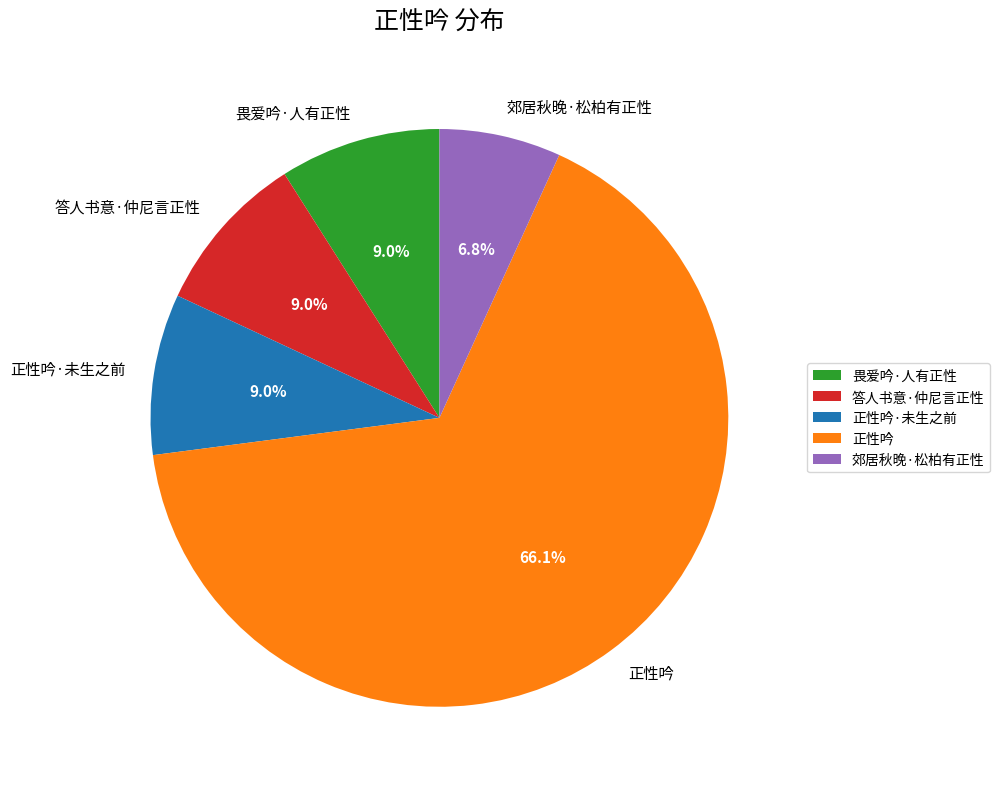

True or false: 正性吟 accounts for 54% of the total.

False